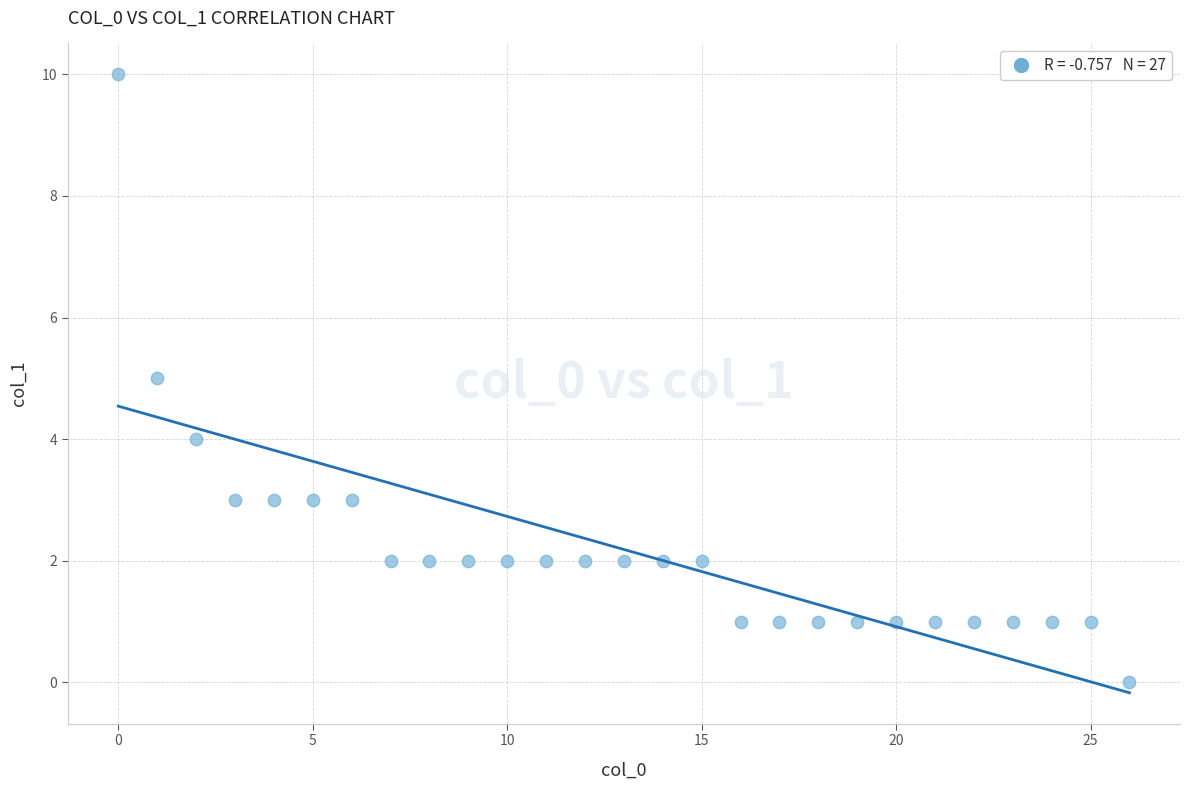

What is the range of X values (max minus min)?

26